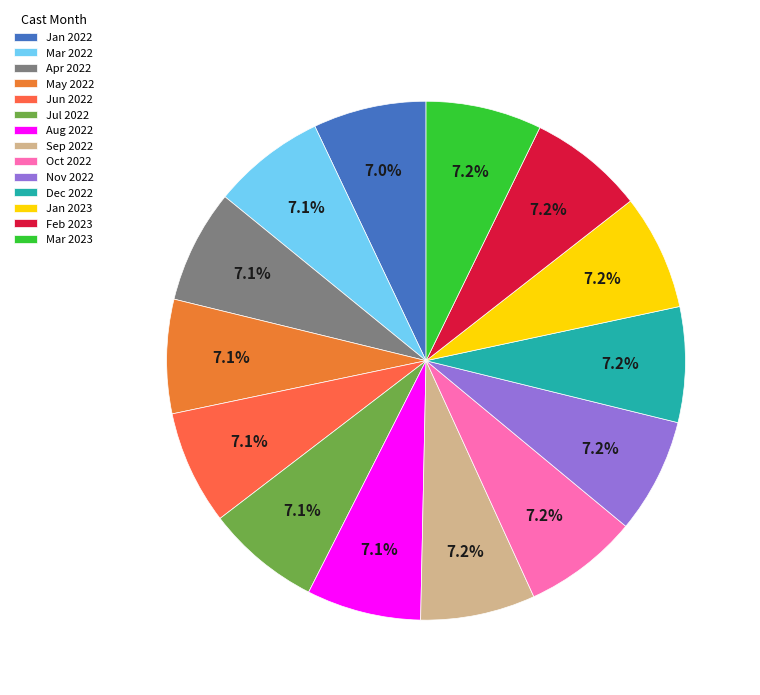

Is there any slice that represents more than half of the pie?

No